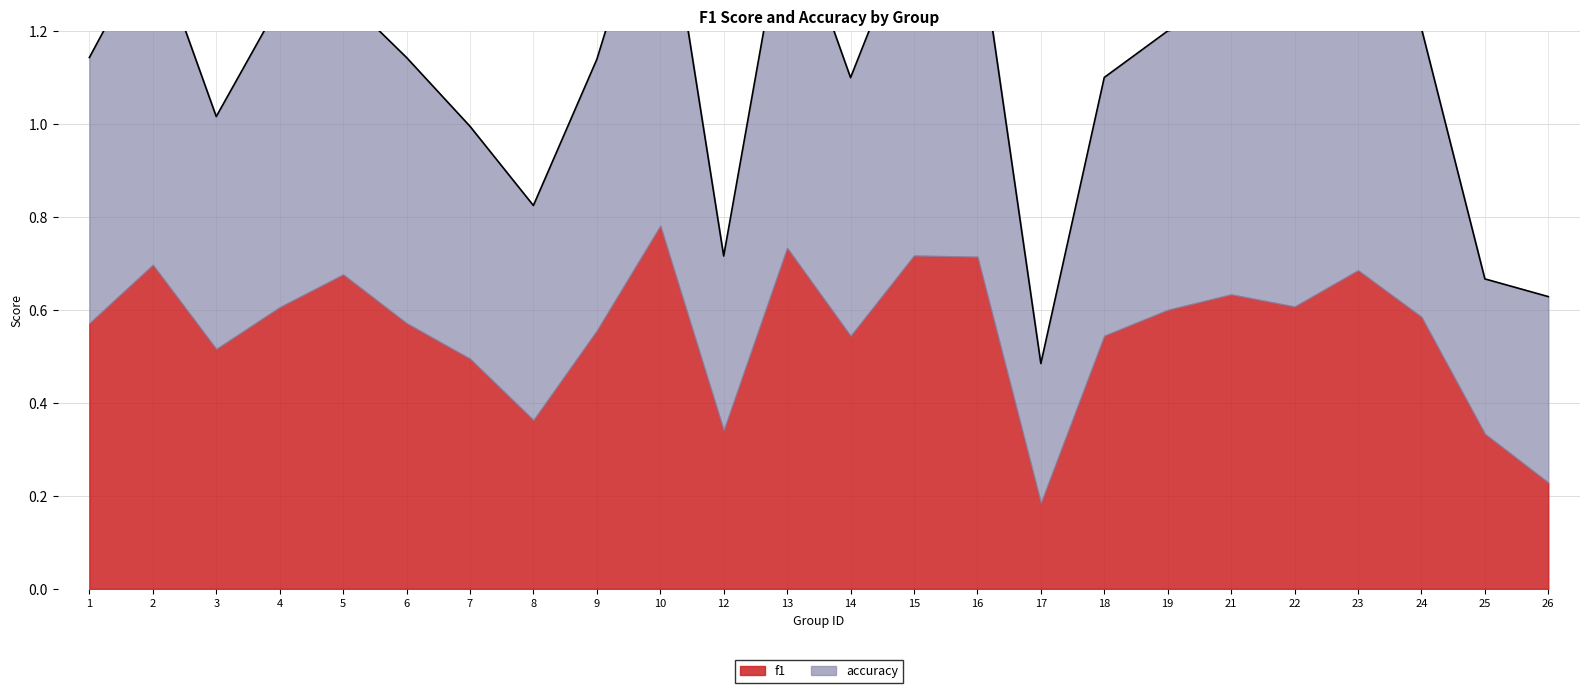

How many data points does each series have?

24